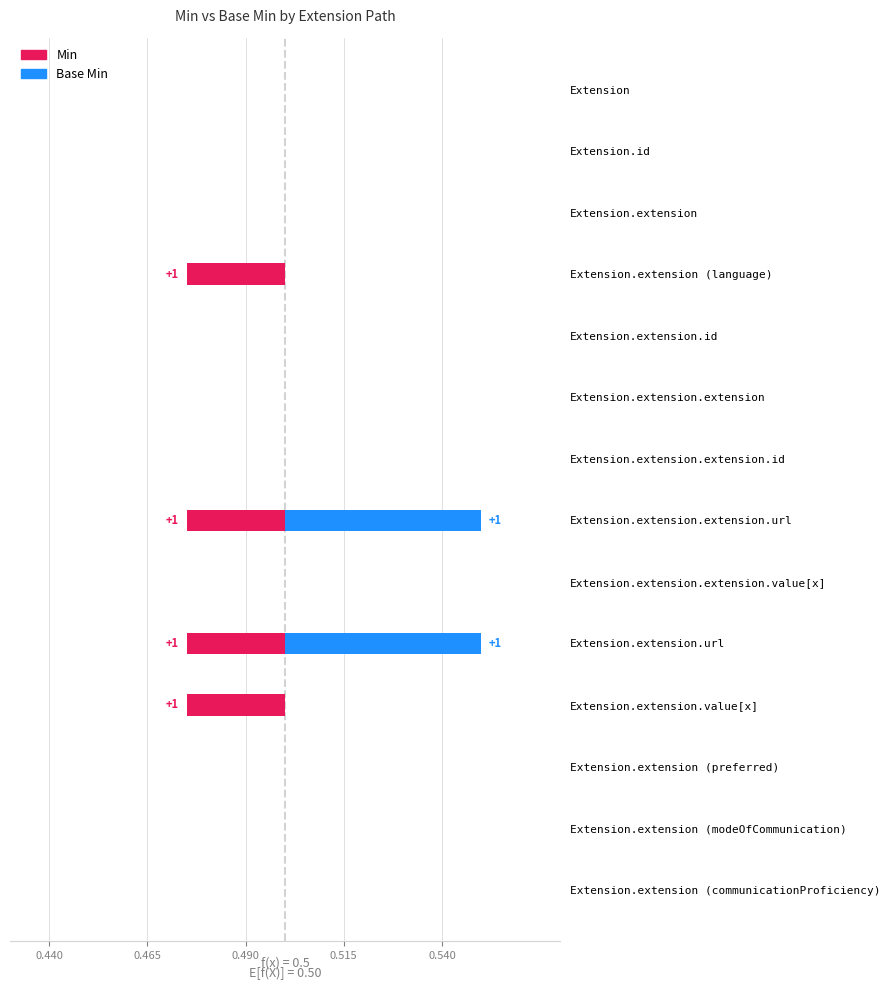

Which label corresponds to the smallest value in the chart?

Extension